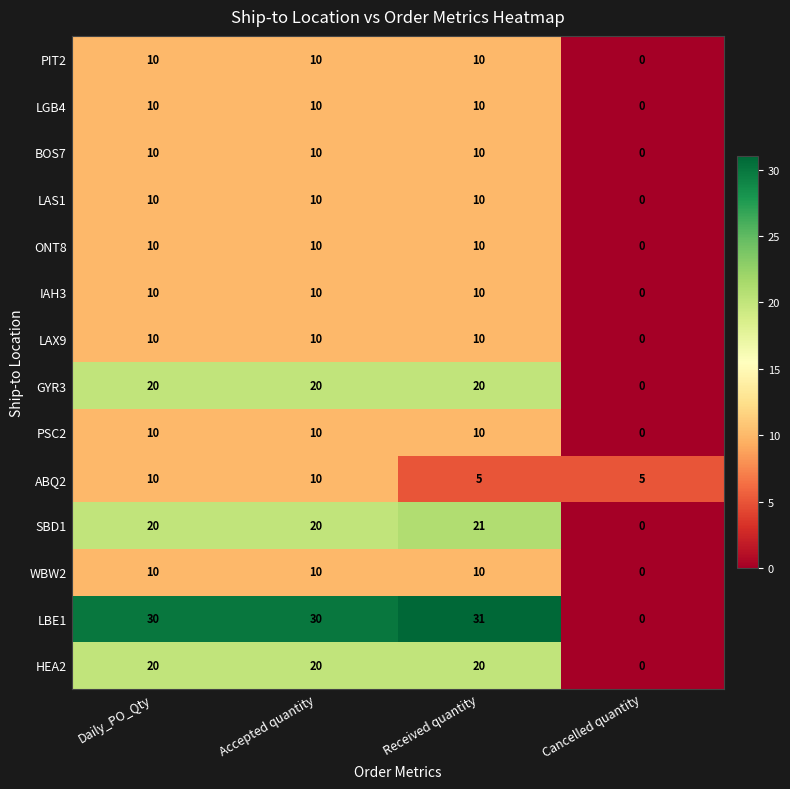

Is it true that PIT2 equals 10 at Accepted quantity?

True